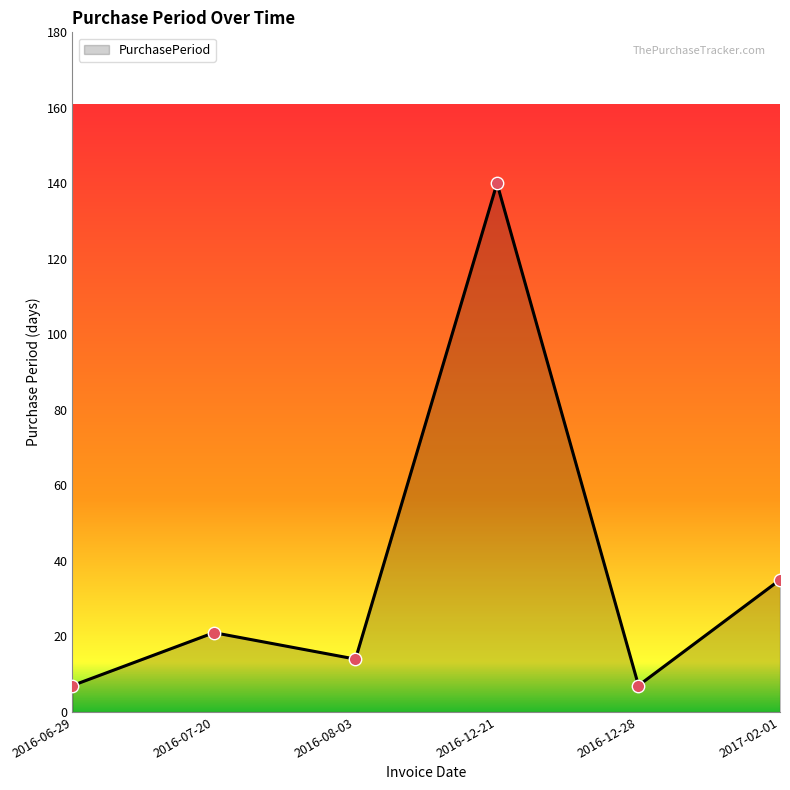

What is the change in value from 2016-06-29 to 2016-12-21?

+133